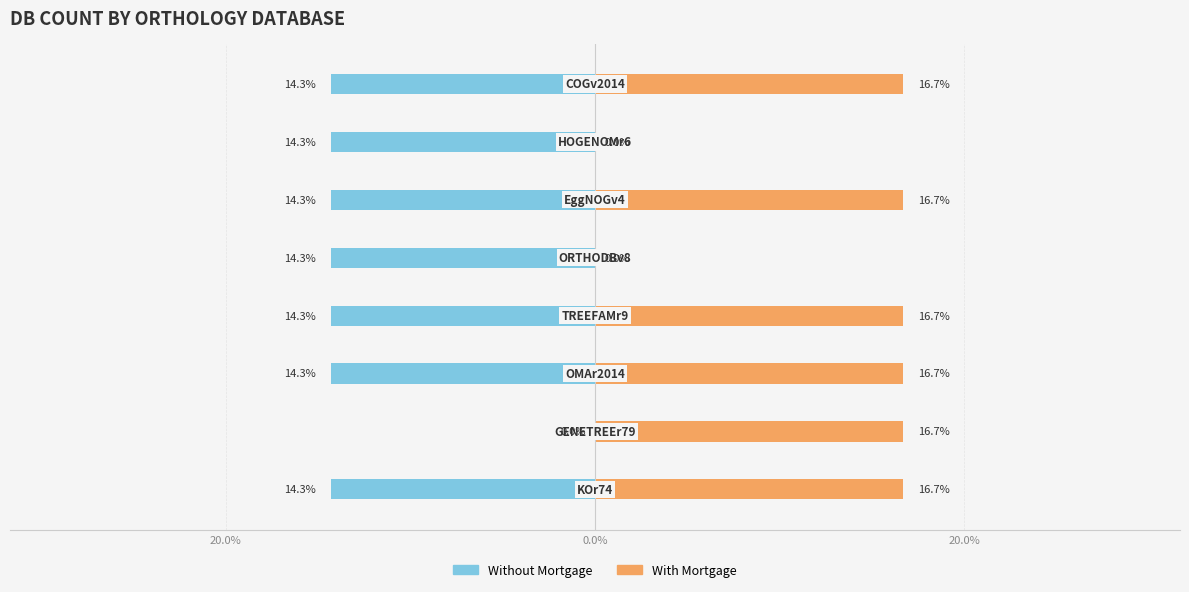

Which series has the largest range (max minus min)?

With Mortgage